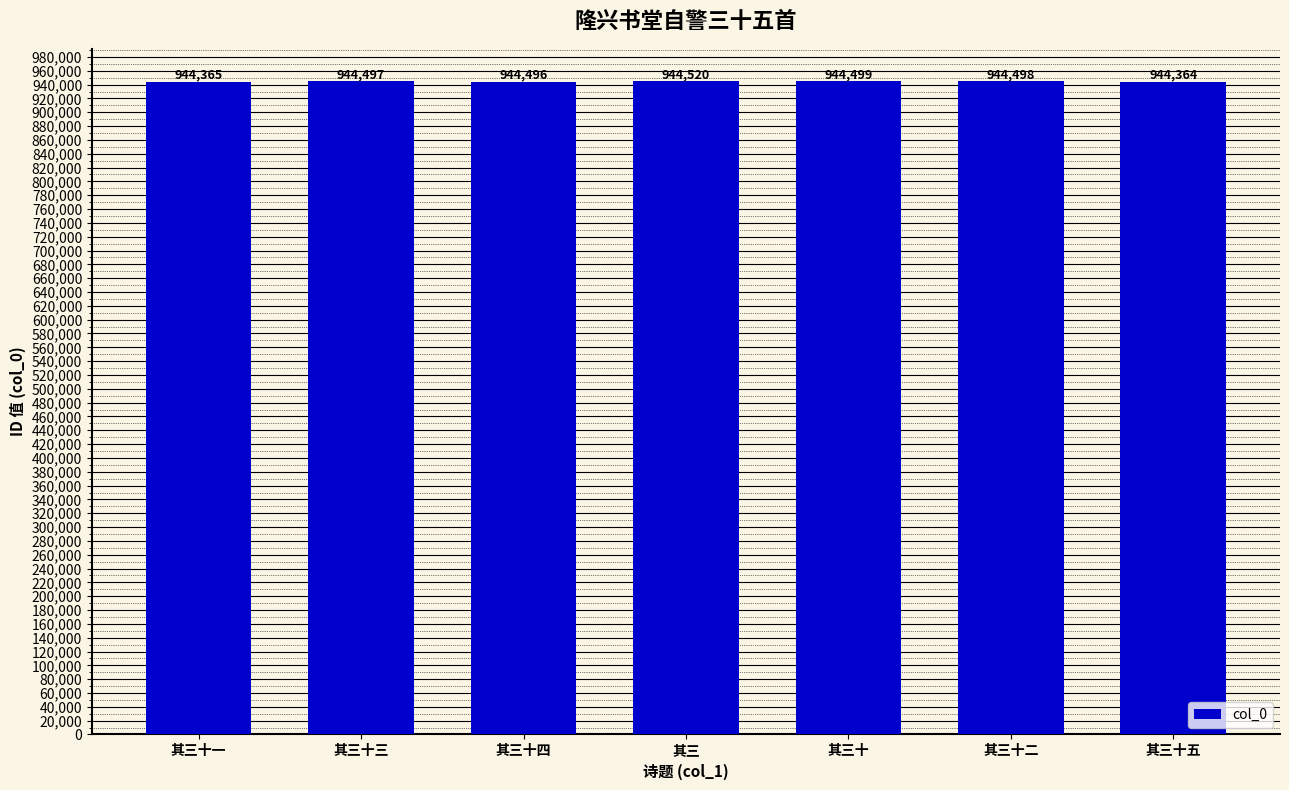

How many series are shown in this chart?

1